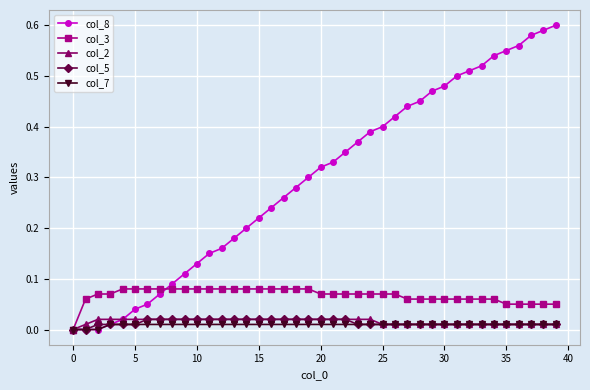

Which series has the largest total across all categories?

col_8